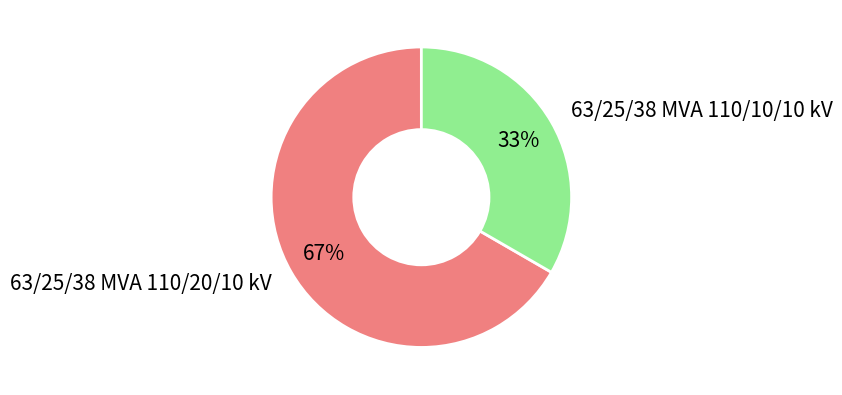

To the nearest percent, what percentage of the pie is 63/25/38 MVA 110/20/10 kV?

67%